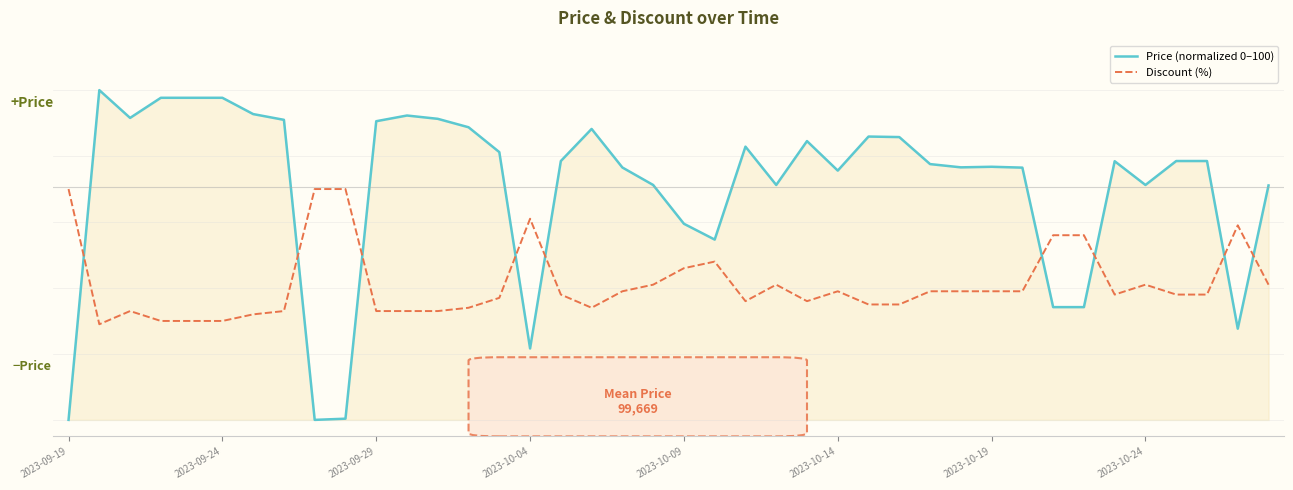

Does the chart have visible grid lines?

Yes